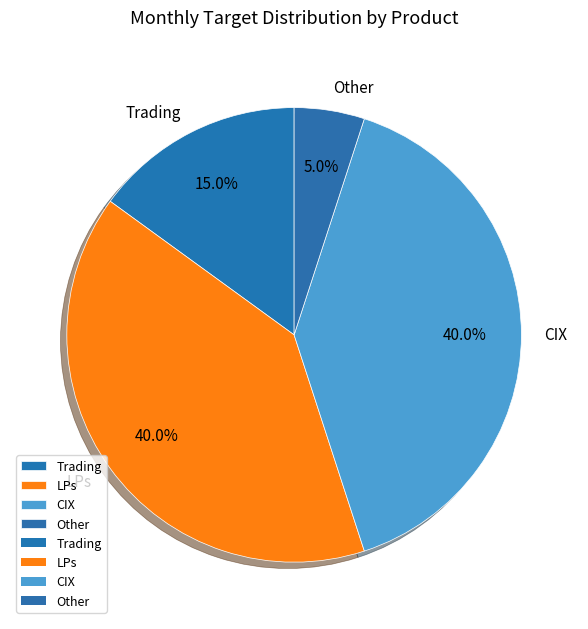

The Trading slice represents 7% of the pie. True or false?

False